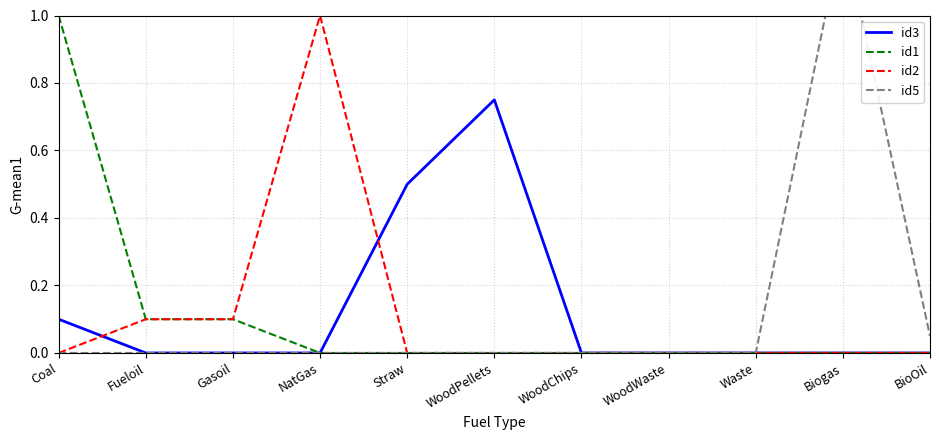

What are all the series names shown in the legend?

id3, id1, id2, id5